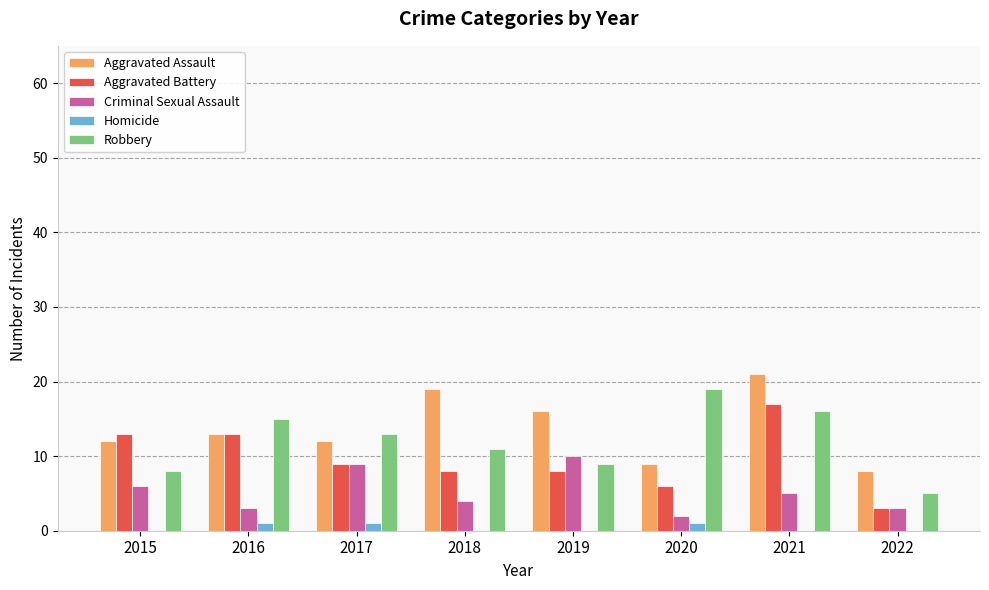

What is the greatest value displayed?

21